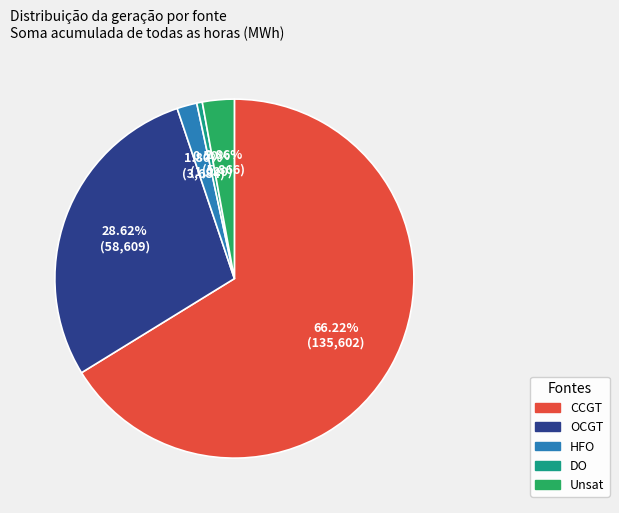

Count the number of slices in the pie.

5